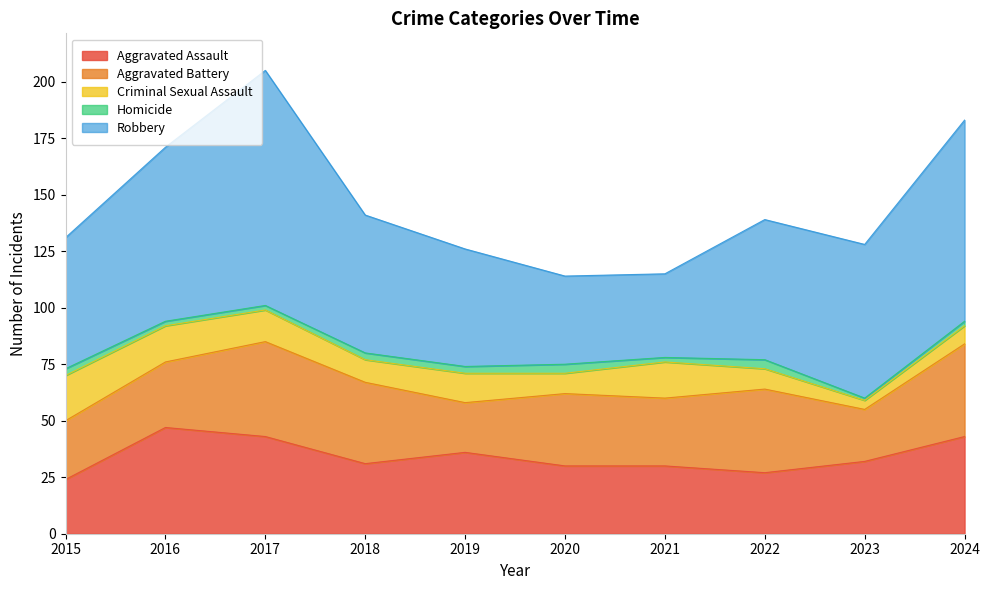

True or false: Aggravated Assault has a value of 11 at 2023.

False